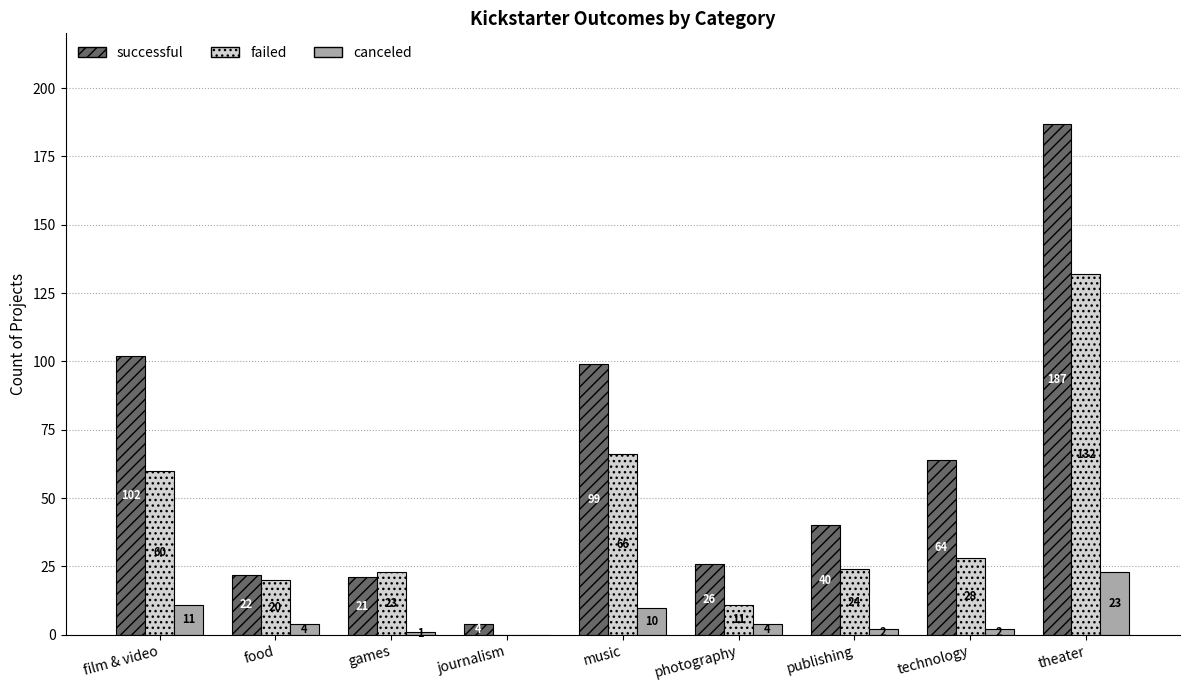

What is the maximum value shown in the chart?

187